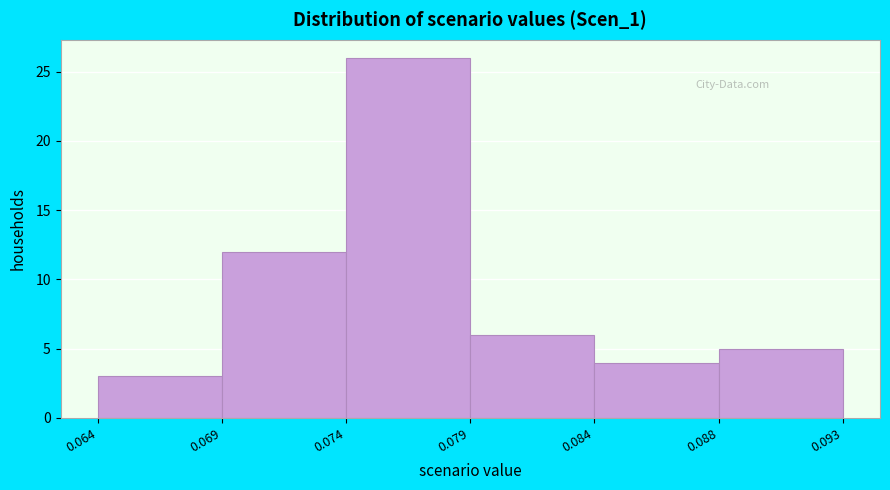

Reading left to right, extract all data points from this chart.

3	12	26	6	4	5